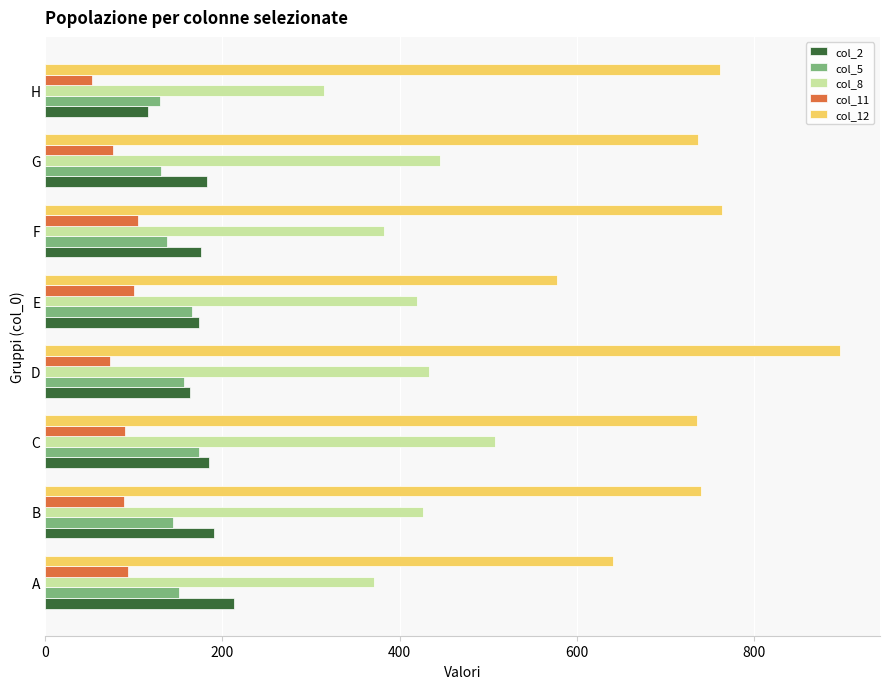

What value does the col_12 series have at F, to the nearest 5?

765